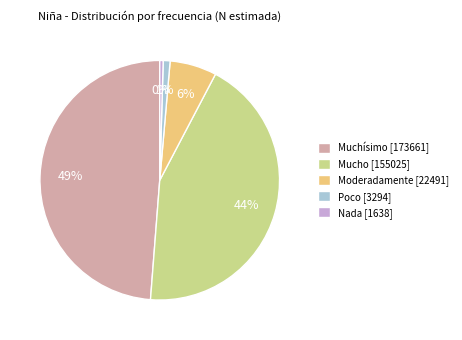

What is the ratio of the value at Mucho to the value at Muchísimo?

0.9